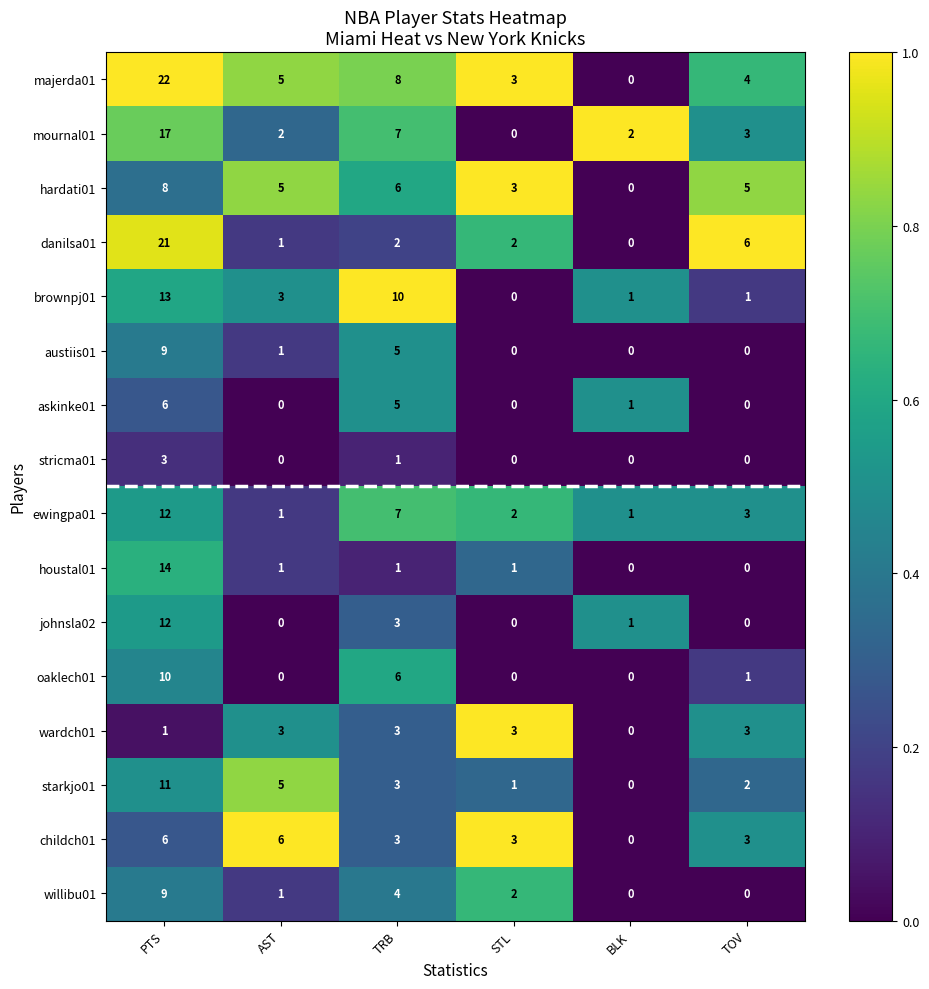

Count the number of categories in the chart.

6